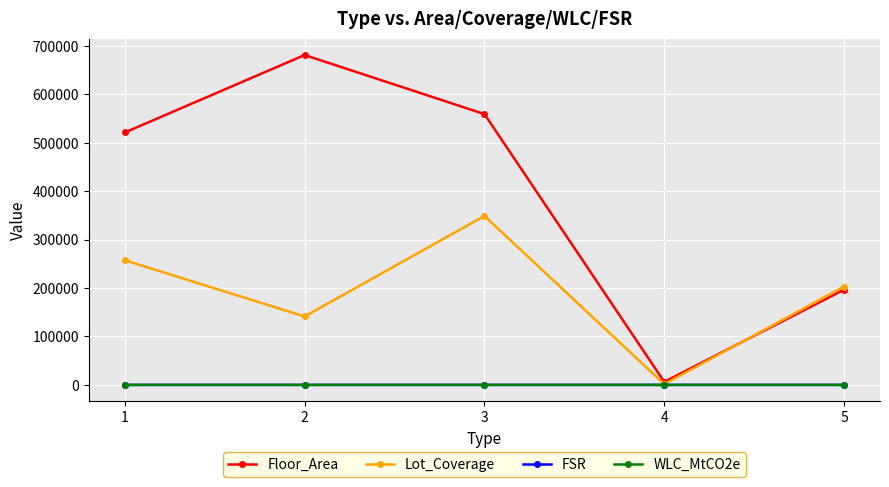

What is the average value of the FSR series?

4.1